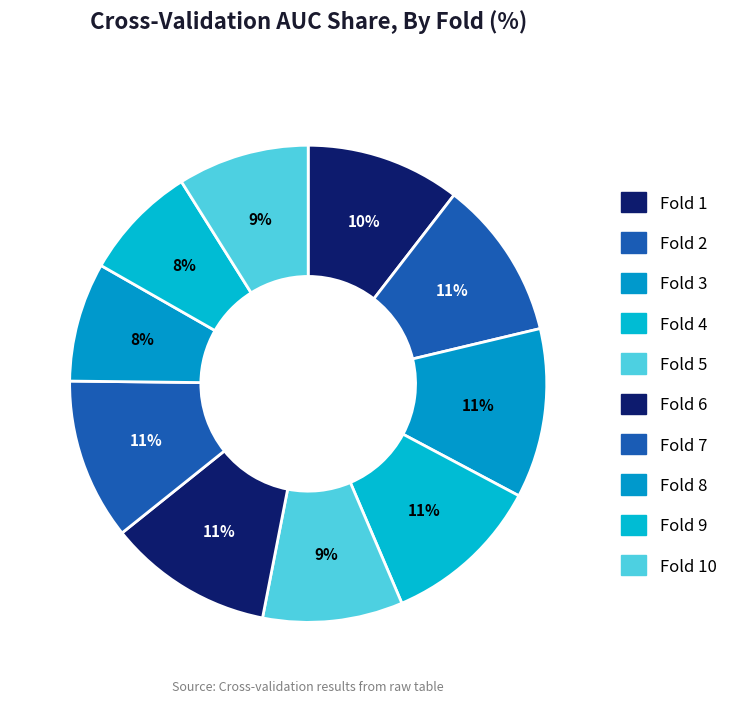

What percentage is the Fold 7 slice, to the nearest percent?

11%